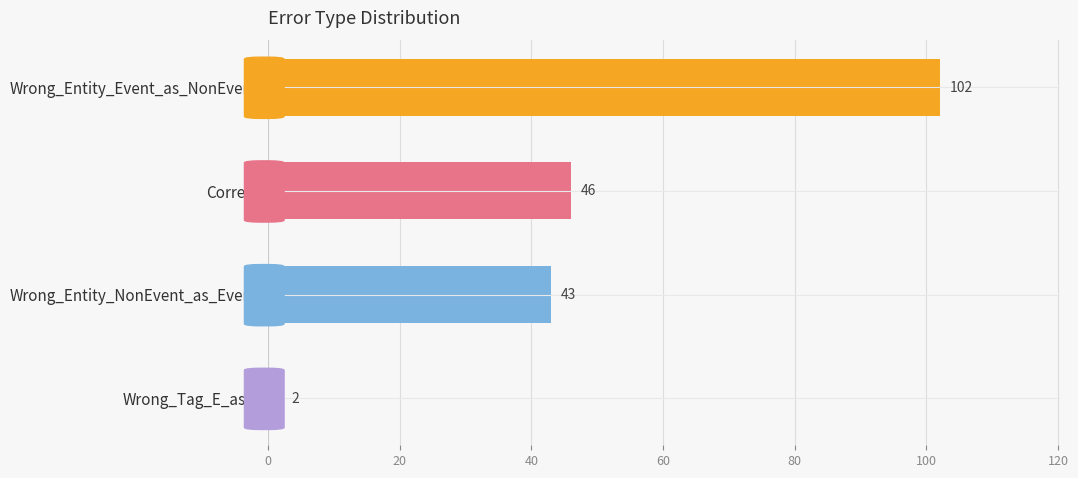

The value at Correct is 73. True or false?

False